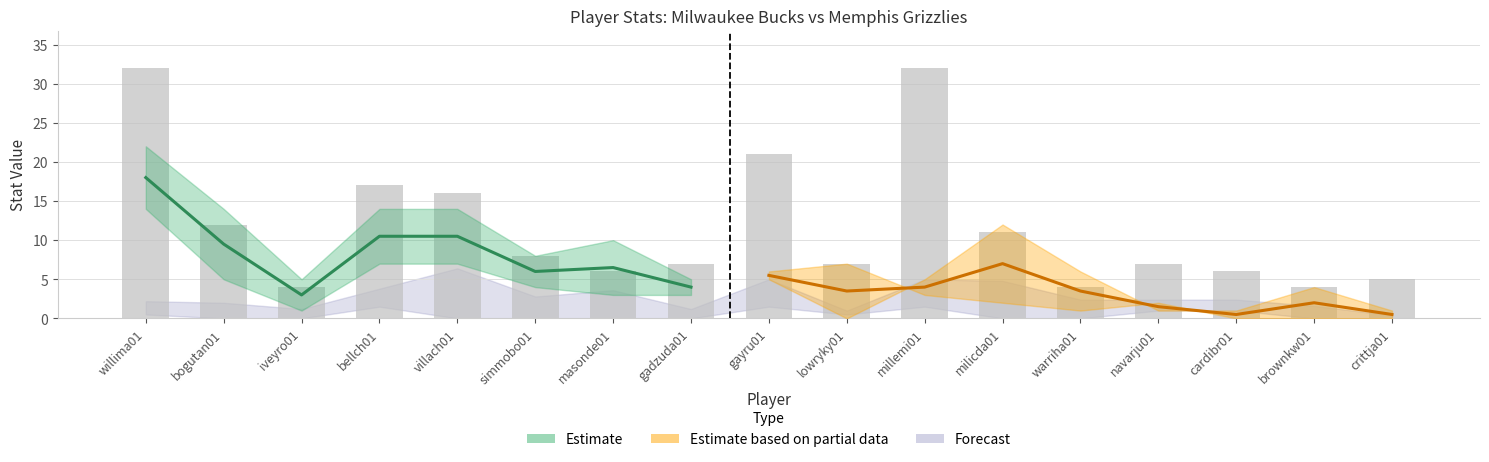

Reading left to right, list all the values displayed in this chart.

FG: willima01=14	bogutan01=5	iveyro01=1	bellch01=7	villach01=7	simmobo01=4	masonde01=3	gadzuda01=3	gayru01=9	lowryky01=2	millemi01=12	milicda01=5	warriha01=2	navarju01=2	cardibr01=2	brownkw01=1	crittja01=1
FGA: willima01=22	bogutan01=14	iveyro01=5	bellch01=14	villach01=14	simmobo01=8	masonde01=10	gadzuda01=5	gayru01=17	lowryky01=5	millemi01=22	milicda01=11	warriha01=5	navarju01=8	cardibr01=6	brownkw01=1	crittja01=2
AST: willima01=7	bogutan01=3	iveyro01=3	bellch01=2	villach01=0	simmobo01=2	masonde01=5	gadzuda01=0	gayru01=6	lowryky01=7	millemi01=3	milicda01=2	warriha01=1	navarju01=2	cardibr01=0	brownkw01=0	crittja01=0
PTS: willima01=32	bogutan01=12	iveyro01=4	bellch01=17	villach01=16	simmobo01=8	masonde01=6	gadzuda01=7	gayru01=21	lowryky01=7	millemi01=32	milicda01=11	warriha01=4	navarju01=7	cardibr01=6	brownkw01=4	crittja01=5
TRB: willima01=3	bogutan01=5	iveyro01=3	bellch01=2	villach01=16	simmobo01=7	masonde01=9	gadzuda01=3	gayru01=5	lowryky01=0	millemi01=5	milicda01=12	warriha01=6	navarju01=1	cardibr01=1	brownkw01=4	crittja01=1
3P: willima01=1	bogutan01=0	iveyro01=0	bellch01=3	villach01=0	simmobo01=0	masonde01=0	gadzuda01=0	gayru01=3	lowryky01=1	millemi01=3	milicda01=0	warriha01=0	navarju01=2	cardibr01=2	brownkw01=0	crittja01=0